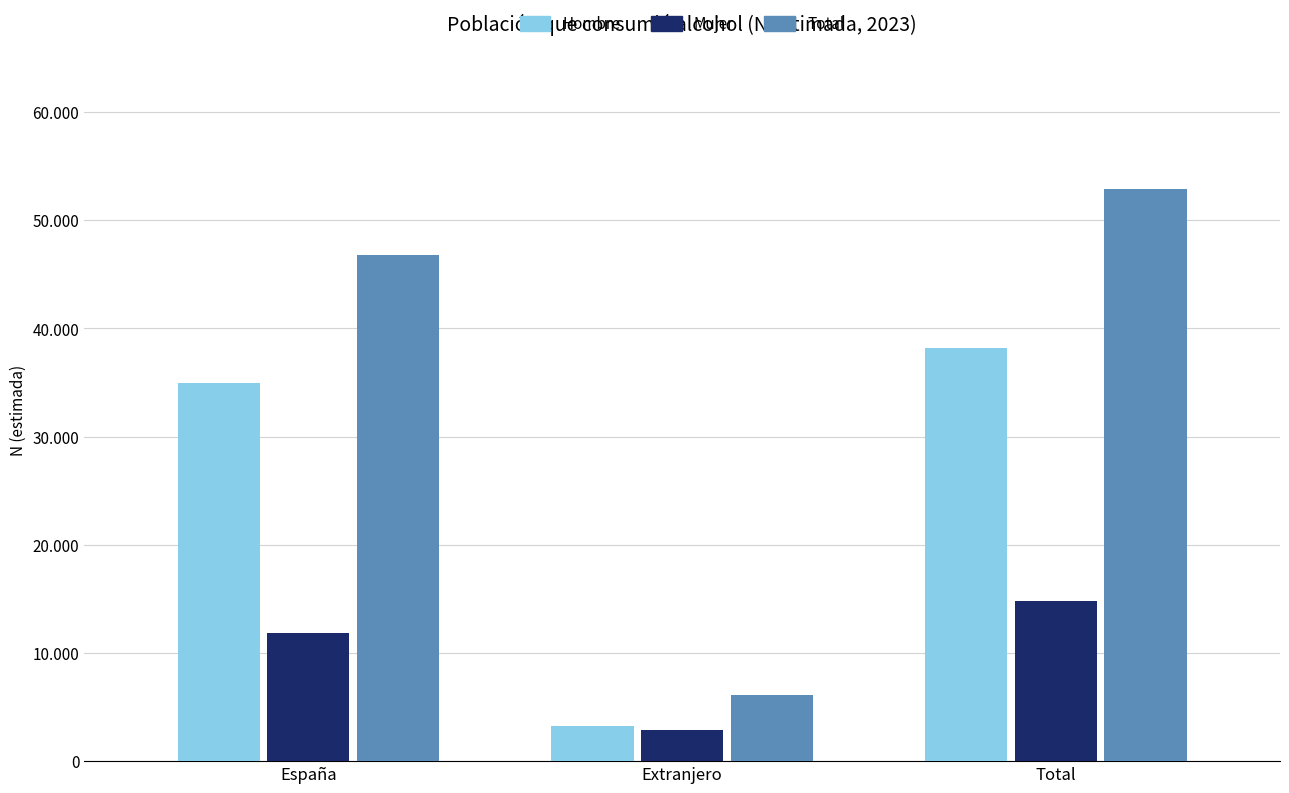

What is the value of the Mujer bar at the 2nd from the left?

2894